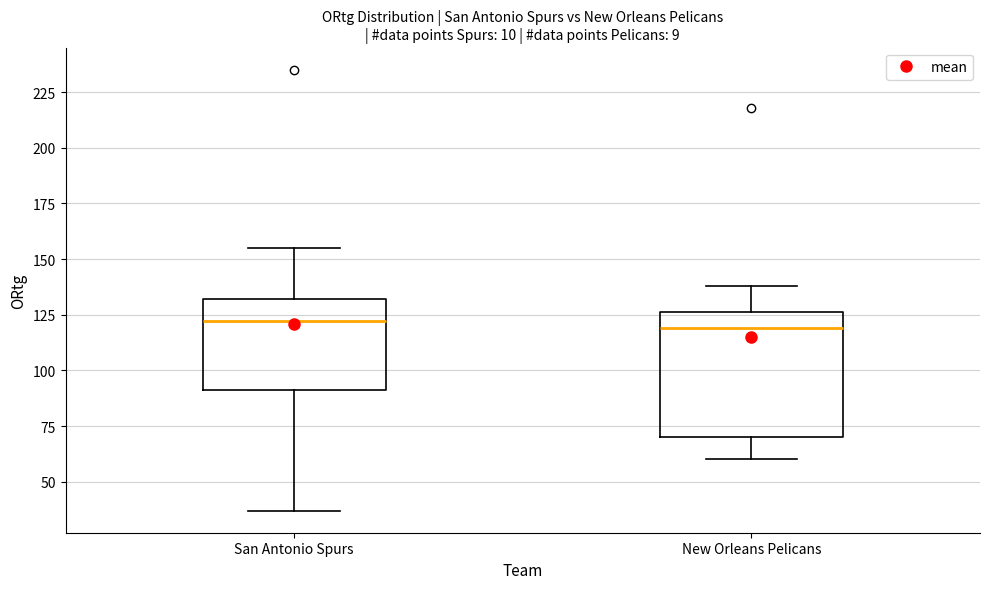

Reading left to right, read every box against the y-axis: the position of its median line, the range the box covers, and the ends of its whiskers. The values are not printed on the chart, so give them approximately, as read against the axis.

San Antonio Spurs: median 120, box 90 to 130, whiskers 35 to 155
New Orleans Pelicans: median 120, box 70 to 125, whiskers 60 to 140